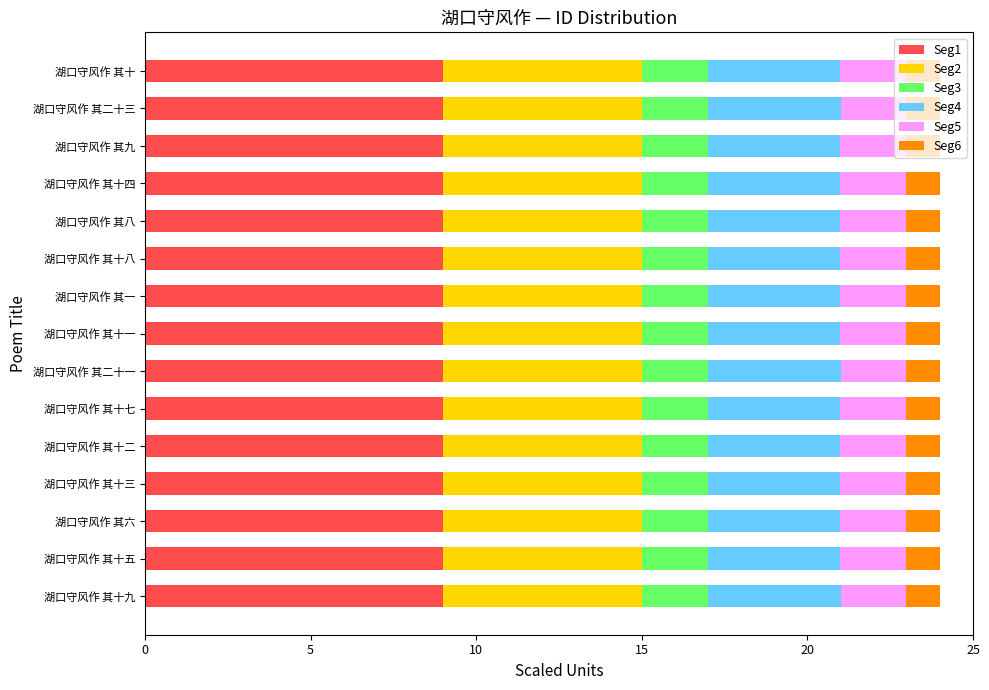

The Seg1 series shows 9.0 at 湖口守风作 其二十三. True or false?

True